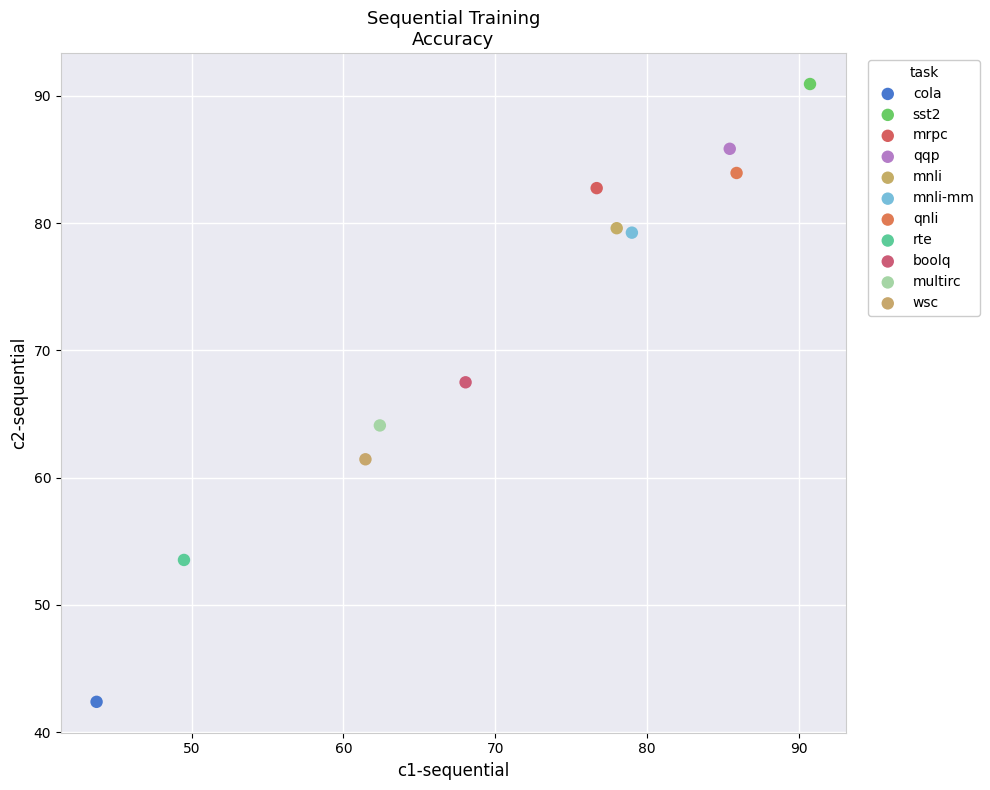

Which series reaches the minimum Y coordinate?

cola